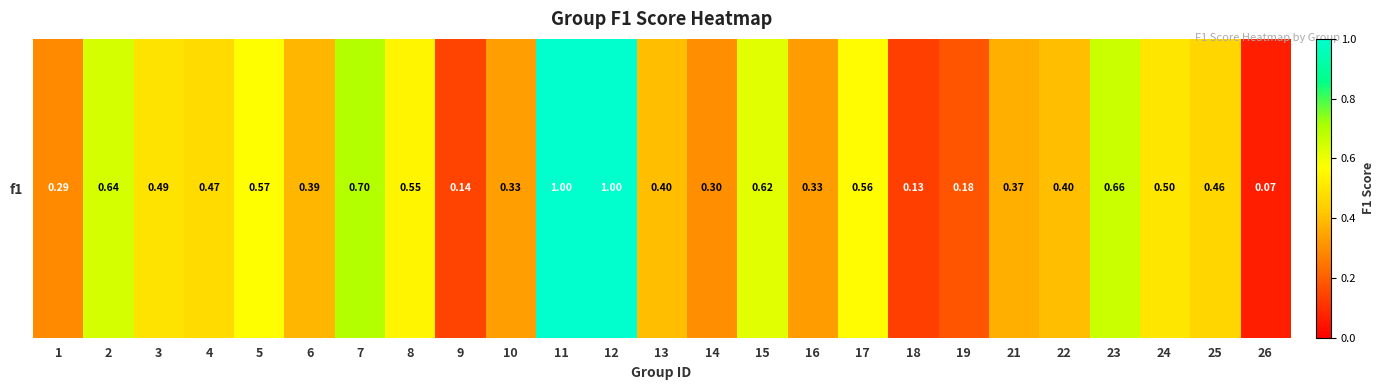

At which category does the chart reach its minimum across all series?

26